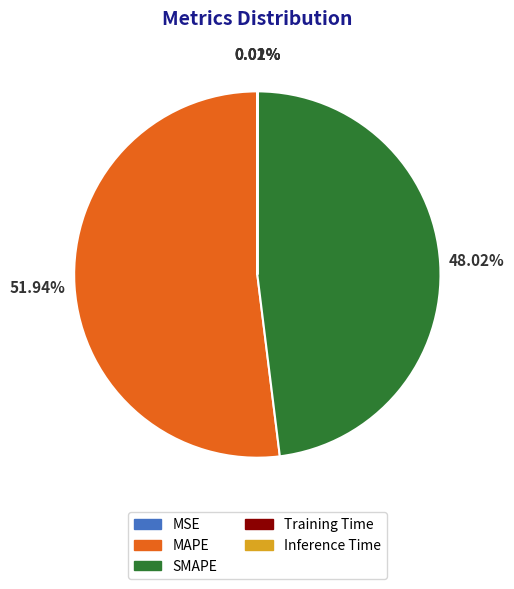

Which slice is the largest?

MAPE